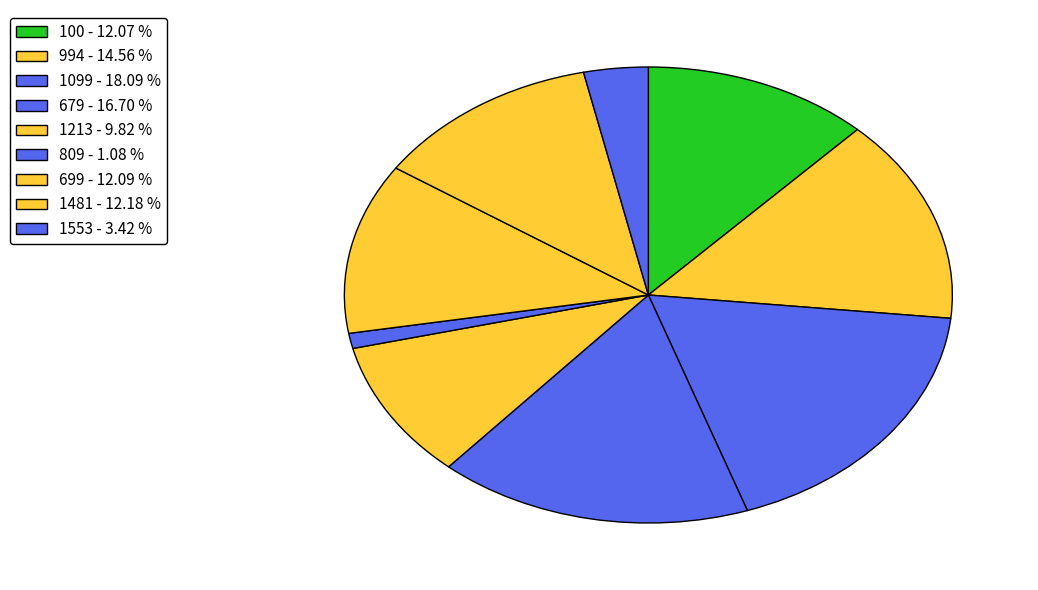

How many segments does this pie chart have?

9